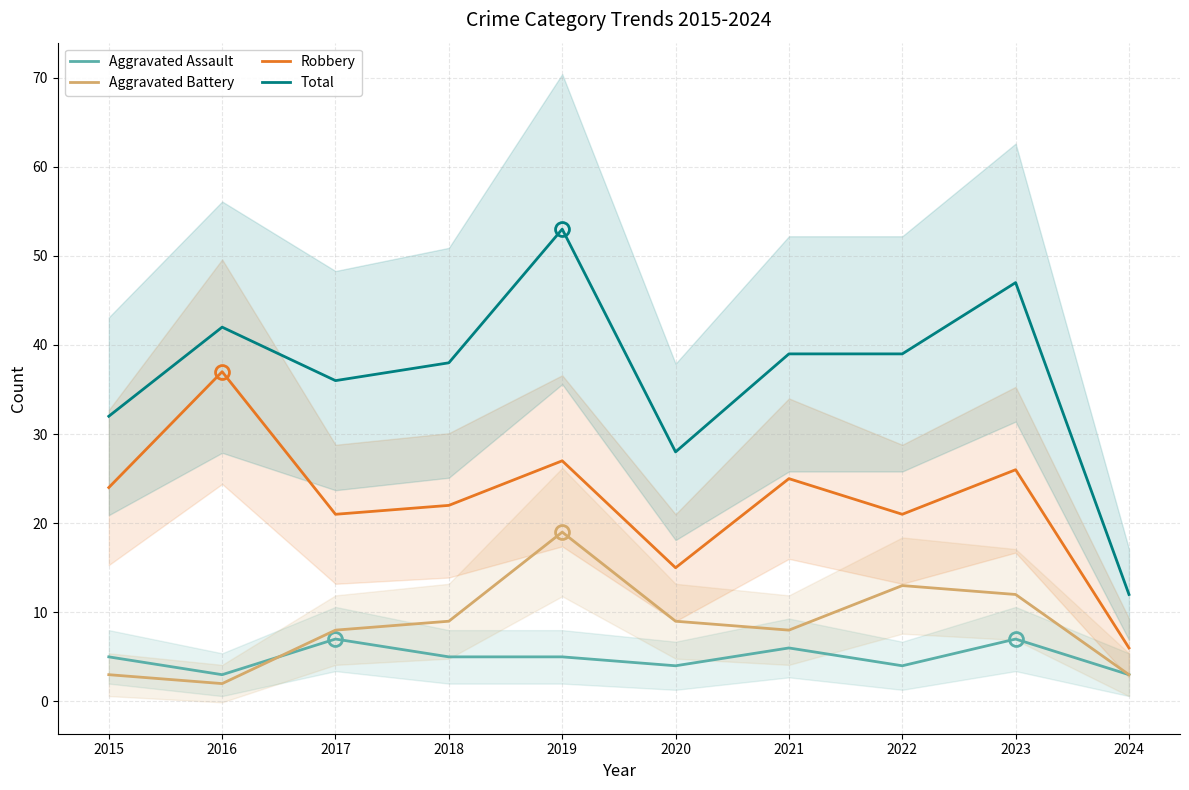

Rank the series by their maximum value, from highest to lowest.

Total, Robbery, Aggravated Battery, Aggravated Assault